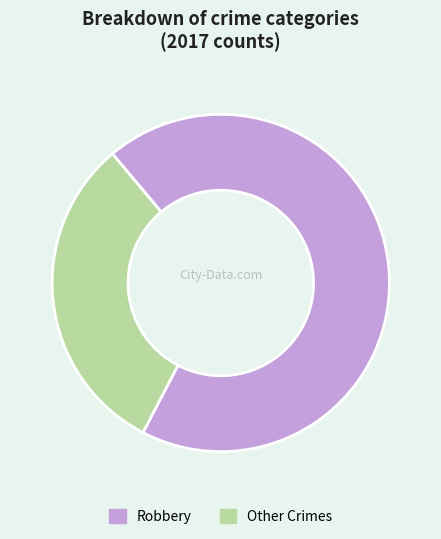

Combined, do Robbery and Other Crimes account for over 50%?

Yes